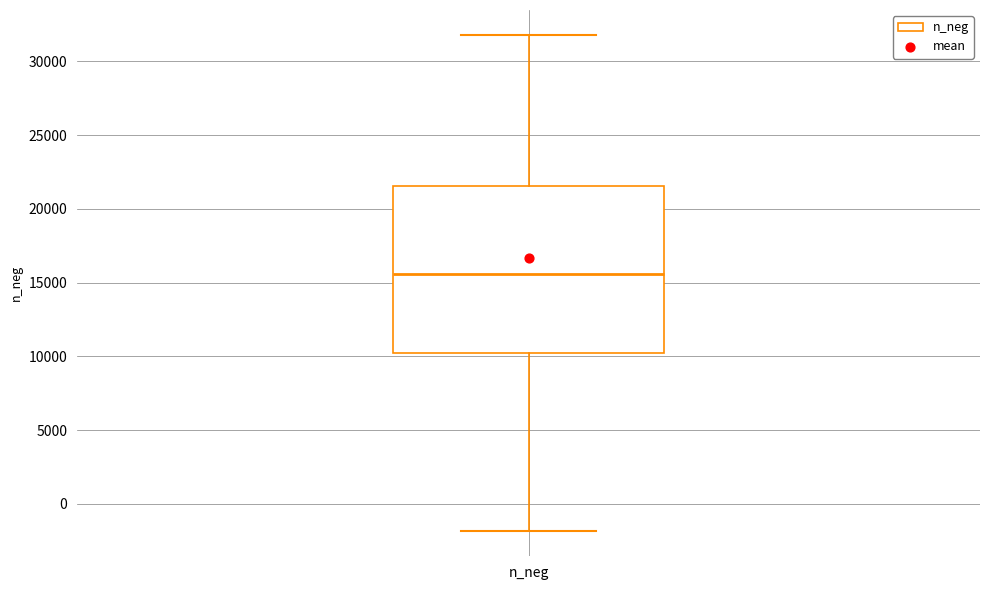

Read this box plot against the y-axis: the position of the median line, the range covered by the box, and the ends of both whiskers. The values are not printed on the chart, so give them approximately, as read against the axis.

median 15500, box 10000 to 21500, whiskers -2000 to 32000